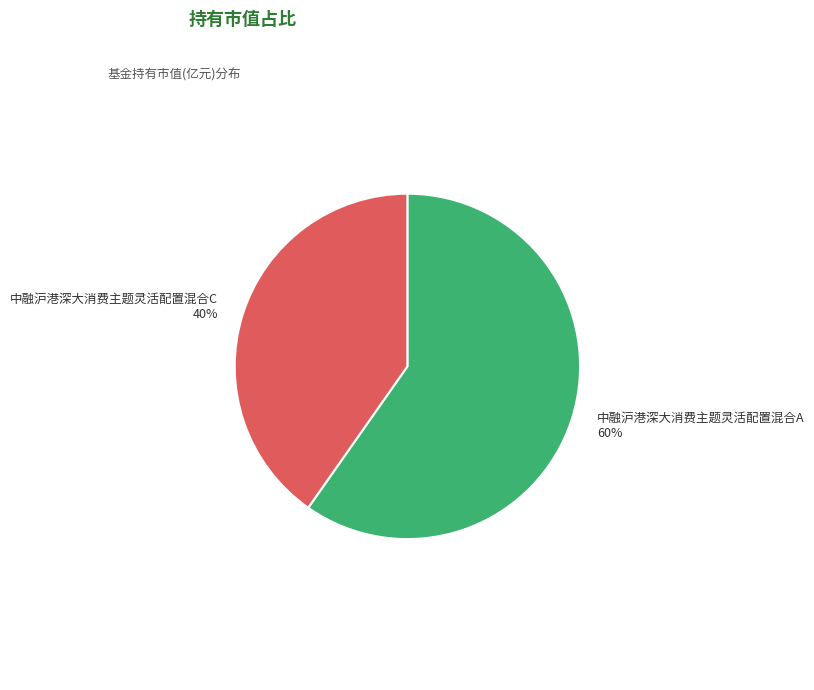

Does 中融沪港深大消费主题灵活配置混合A represent more than half of the total?

Yes